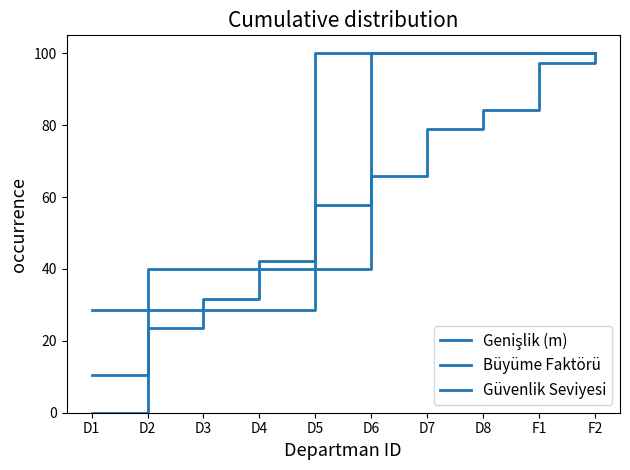

True or false: Genişlik (m) has a value of 111.2 at D7.

False